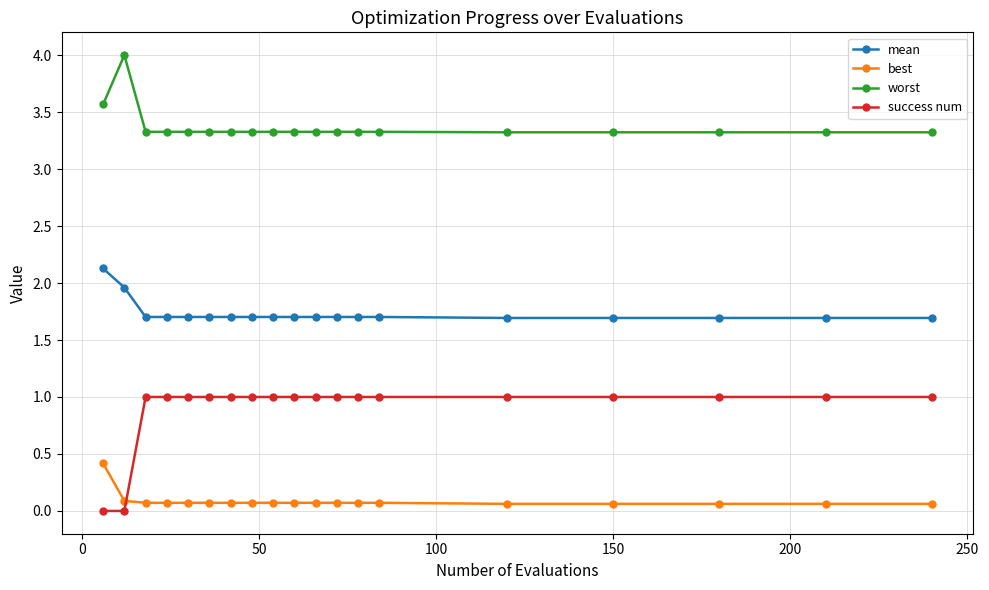

What is the maximum value for worst?

4.0